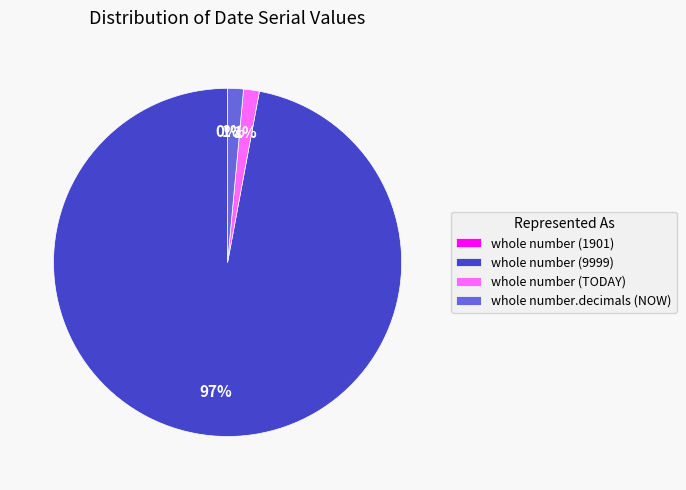

To the nearest percent, what is the average slice percentage?

25%